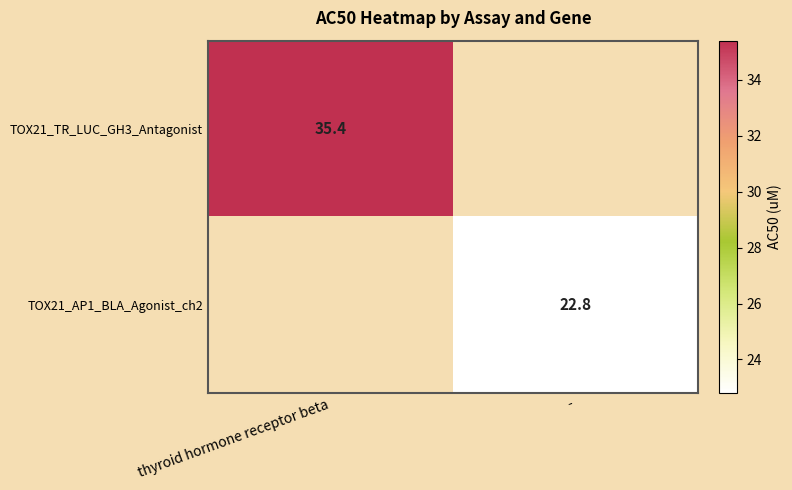

Which has a higher value, thyroid hormone receptor beta or -?

-